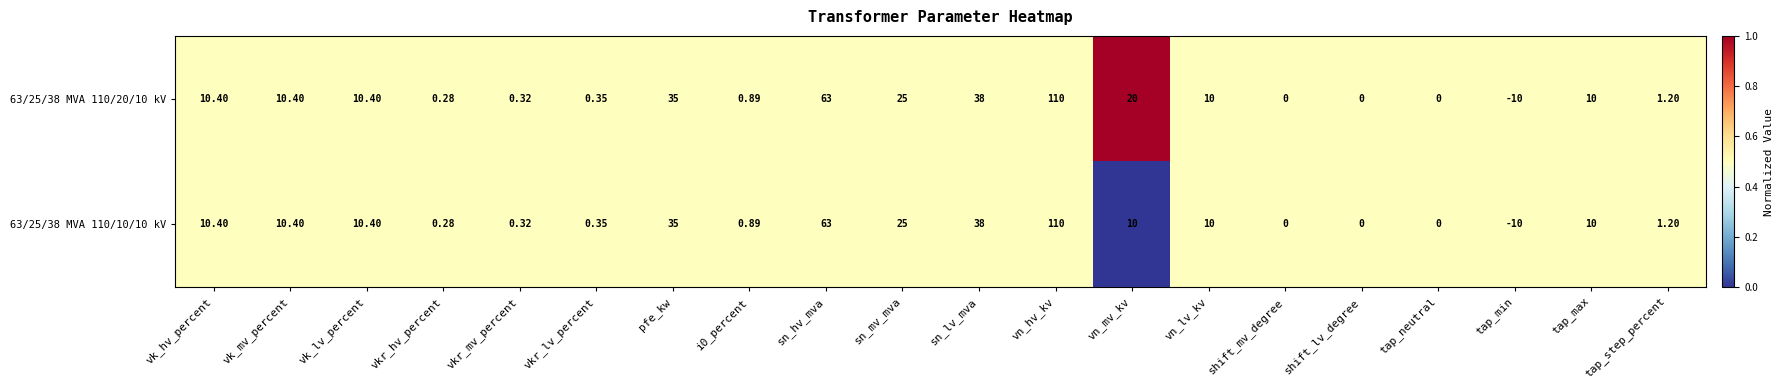

At which category does the chart reach its peak across all series?

vn_hv_kv